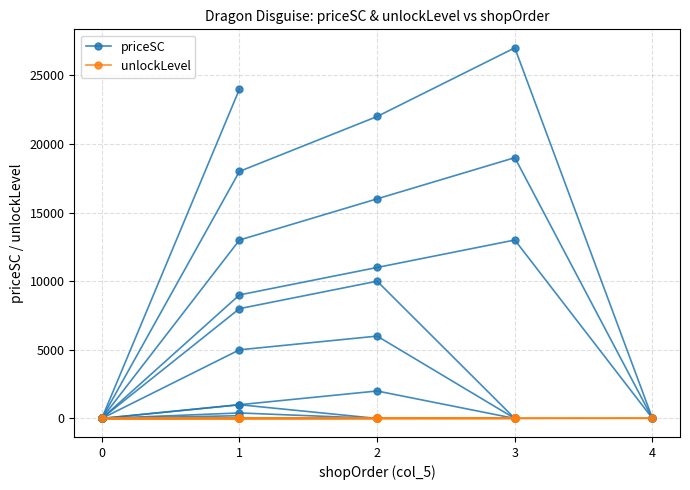

The value of unlockLevel at 1 is 2. True or false?

False